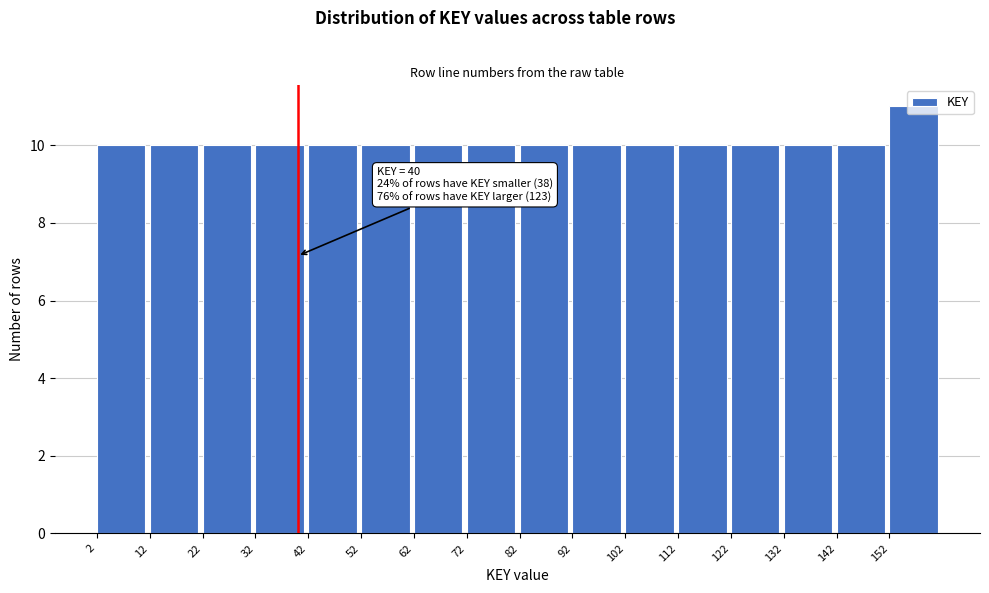

Which range on the x-axis has the tallest bar?

152 to 162